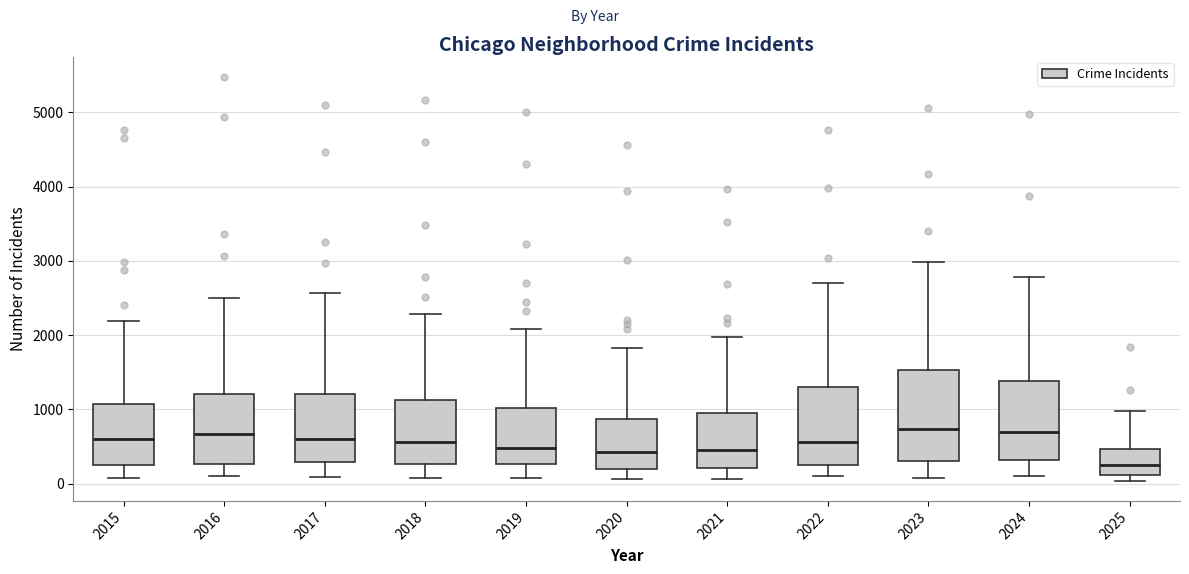

Reading left to right, transcribe this box plot: for each box, give where its median line is, the range the box spans, and where its two whiskers end, as read against the y-axis. The values are not printed on the chart, so give them approximately, as read against the axis.

2015: median 600, box 300 to 1100, whiskers 100 to 2200
2016: median 700, box 300 to 1200, whiskers 100 to 2500
2017: median 600, box 300 to 1200, whiskers 100 to 2600
2018: median 600, box 300 to 1100, whiskers 100 to 2300
2019: median 500, box 300 to 1000, whiskers 100 to 2100
2020: median 400, box 200 to 900, whiskers 100 to 1800
2021: median 500, box 200 to 900, whiskers 100 to 2000
2022: median 600, box 300 to 1300, whiskers 100 to 2700
2023: median 700, box 300 to 1500, whiskers 100 to 3000
2024: median 700, box 300 to 1400, whiskers 100 to 2800
2025: median 300, box 100 to 500, whiskers 0 to 1000